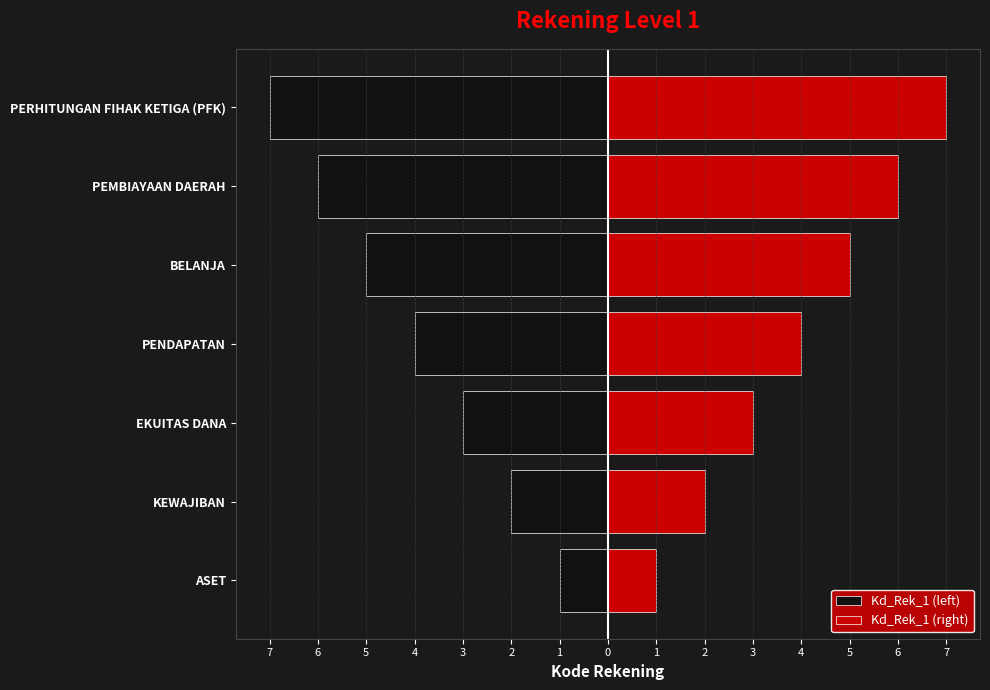

How many bars are there in each group?

2